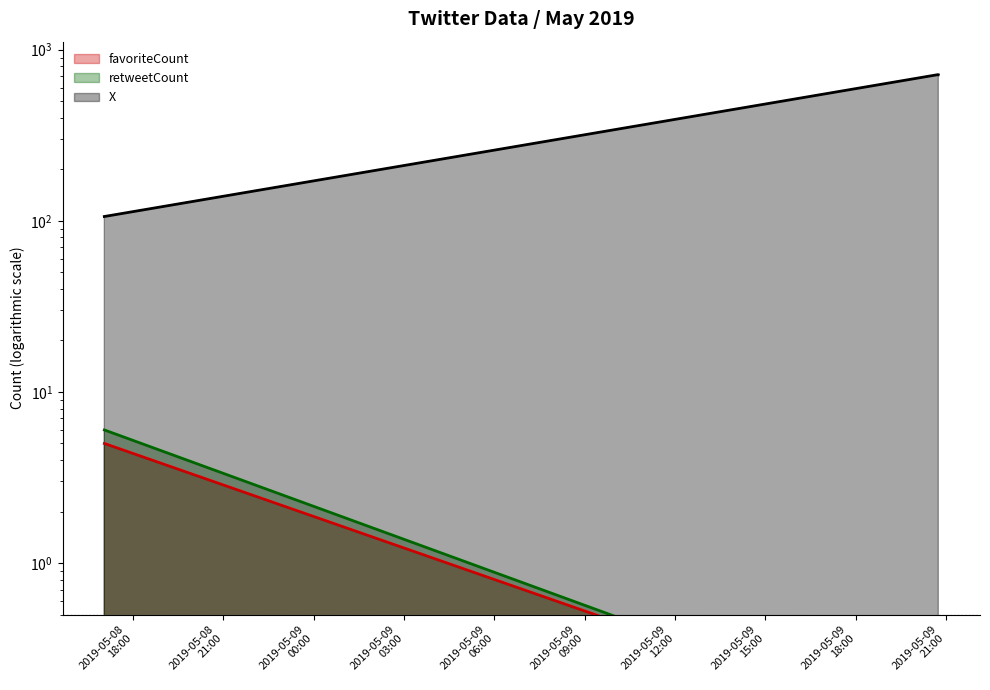

True or false: retweetCount has a value of 0.1 at 2019-05-09 20:44:31.

True